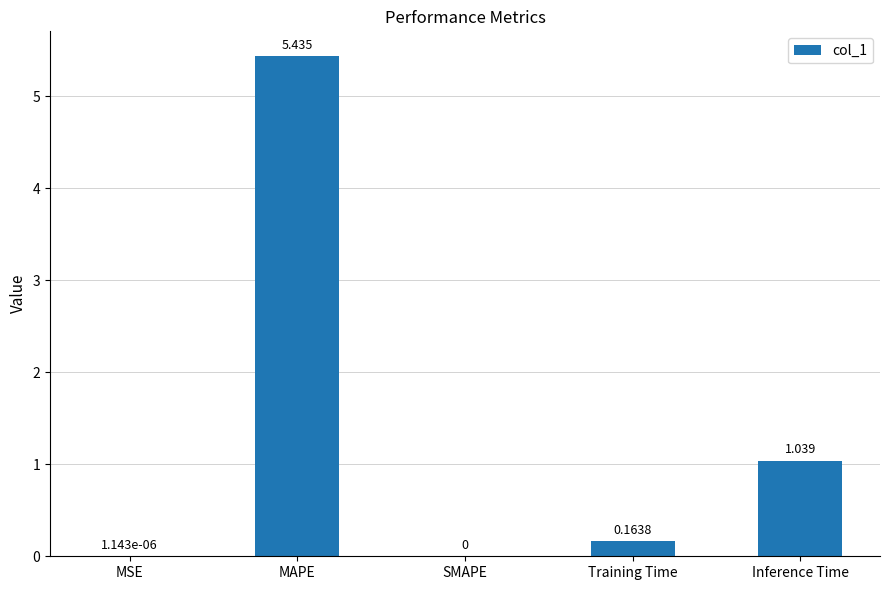

Which category has the highest value across all series?

MAPE